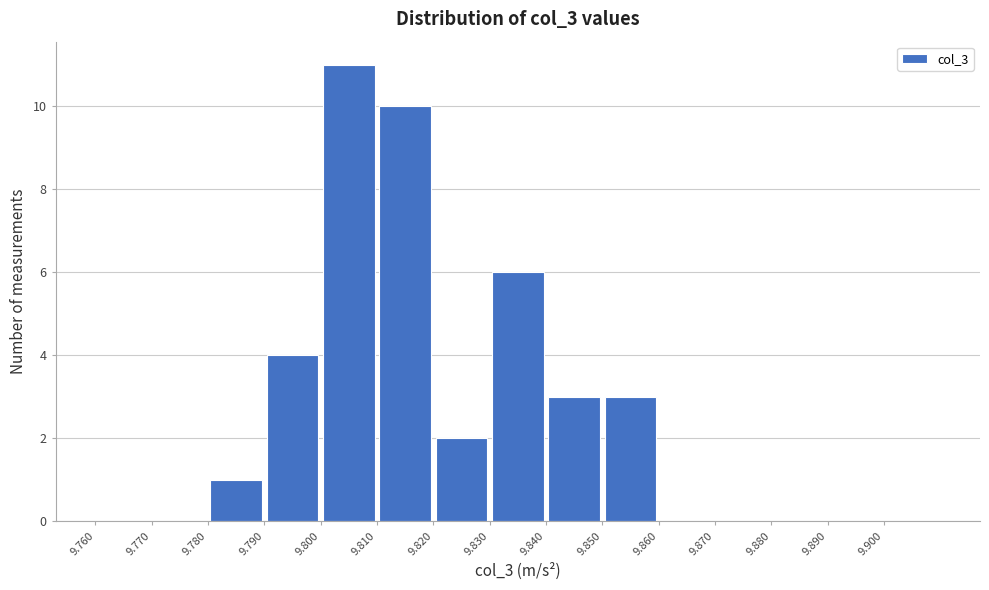

Reading left to right, list every bar in this chart as the range it spans on the x-axis followed by its height. The values are not printed on the chart, so give them approximately, as read against the axis.

9.76 to 9.77: 0
9.77 to 9.78: 0
9.78 to 9.79: 1
9.79 to 9.80: 4
9.80 to 9.81: 11
9.81 to 9.82: 10
9.82 to 9.83: 2
9.83 to 9.84: 6
9.84 to 9.85: 3
9.85 to 9.86: 3
9.86 to 9.87: 0
9.87 to 9.88: 0
9.88 to 9.89: 0
9.89 to 9.90: 0
9.90 to 9.91: 0